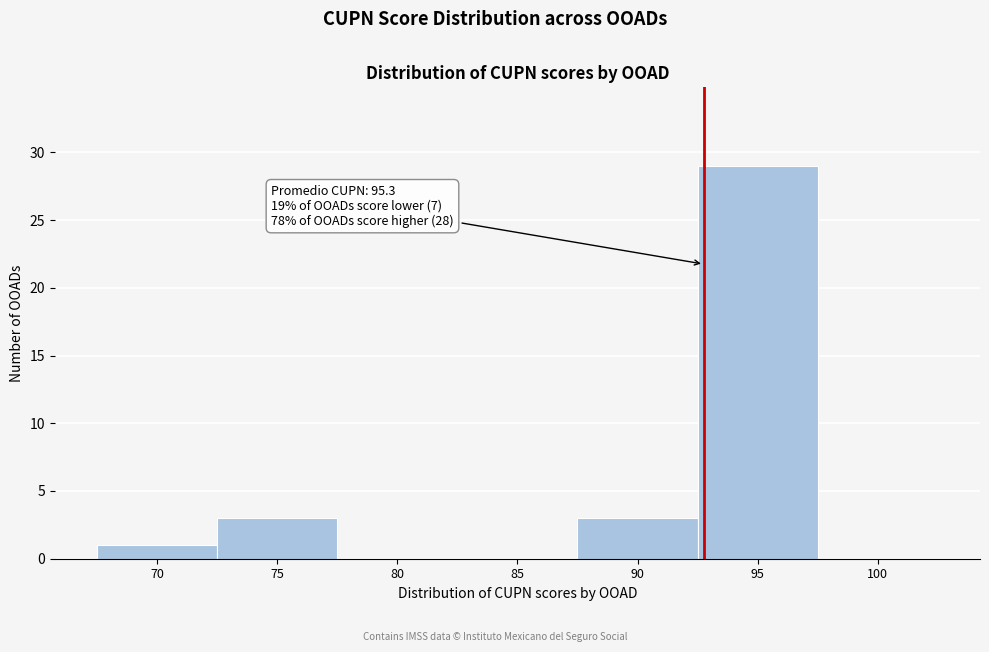

Reading right to left, extract all data points from this chart.

100=0	95=29	90=3	85=0	80=0	75=3	70=1